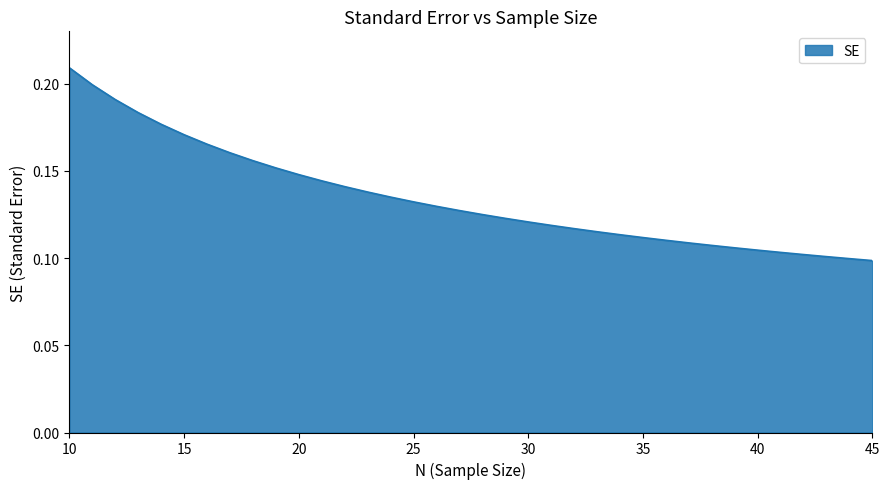

Count the values in the range 0 to 1.

36